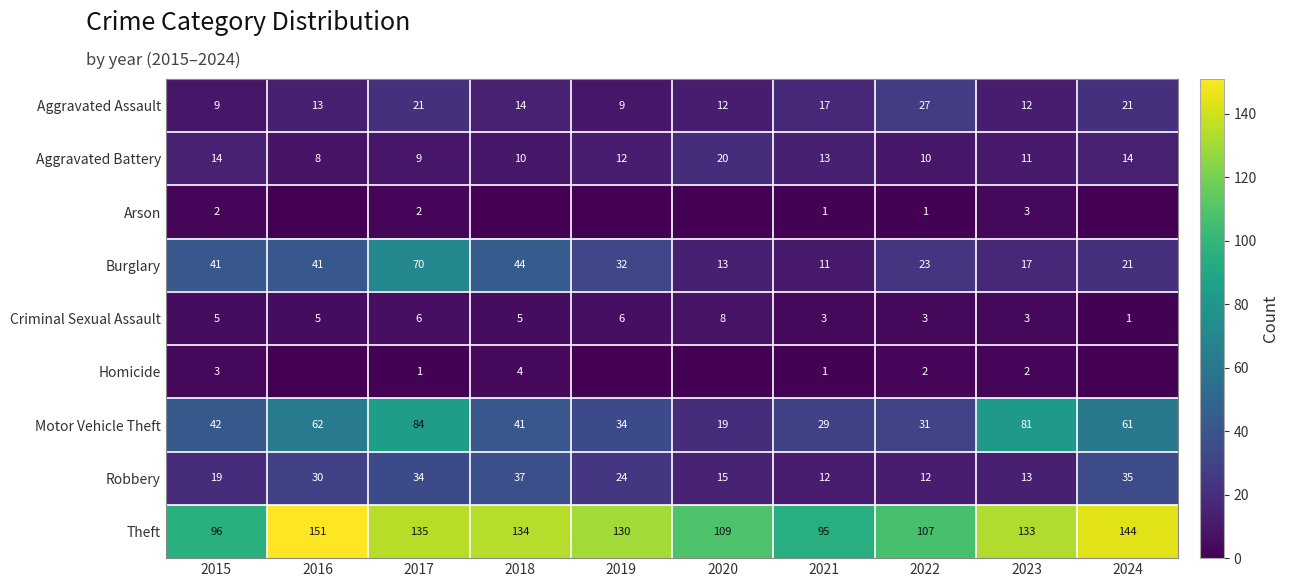

How many distinct data groups are displayed?

9